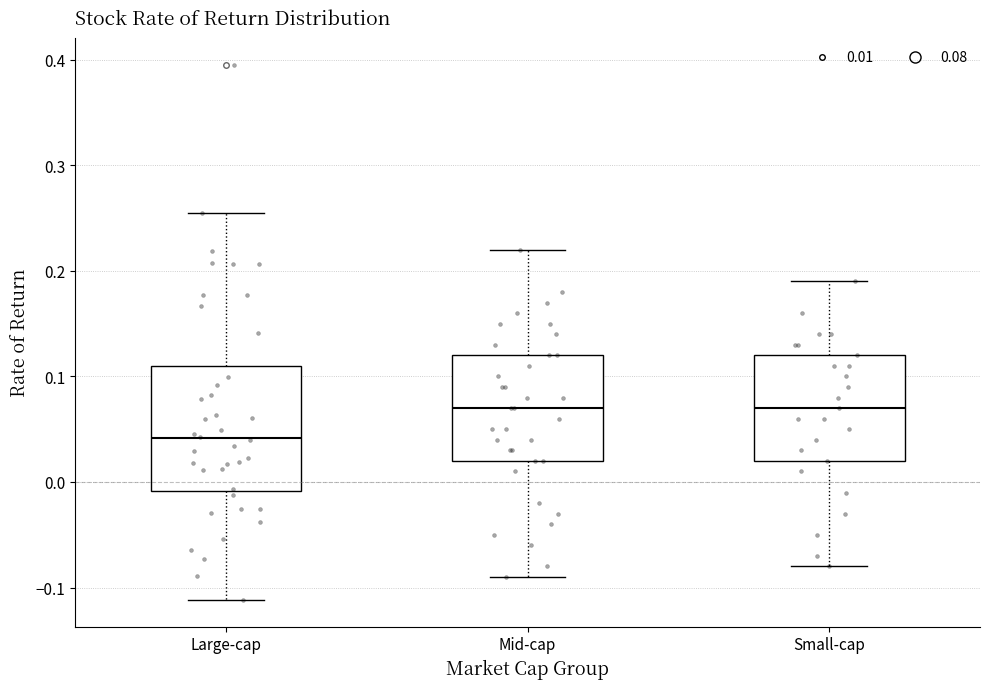

Where does the lower whisker of the box for Mid-cap end on the y-axis? The values are not printed on the chart, so give them approximately, as read against the axis.

-0.09